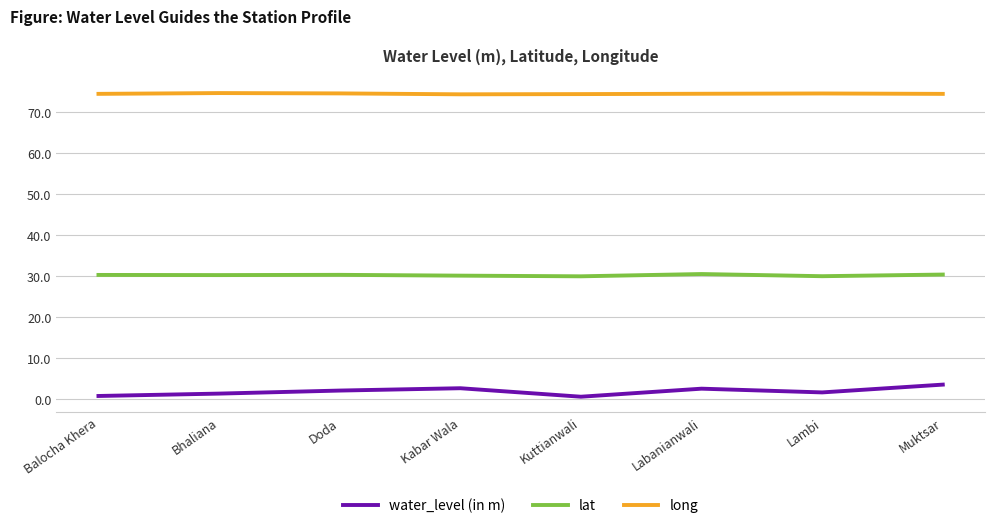

What position from the right is Kuttianwali?

4